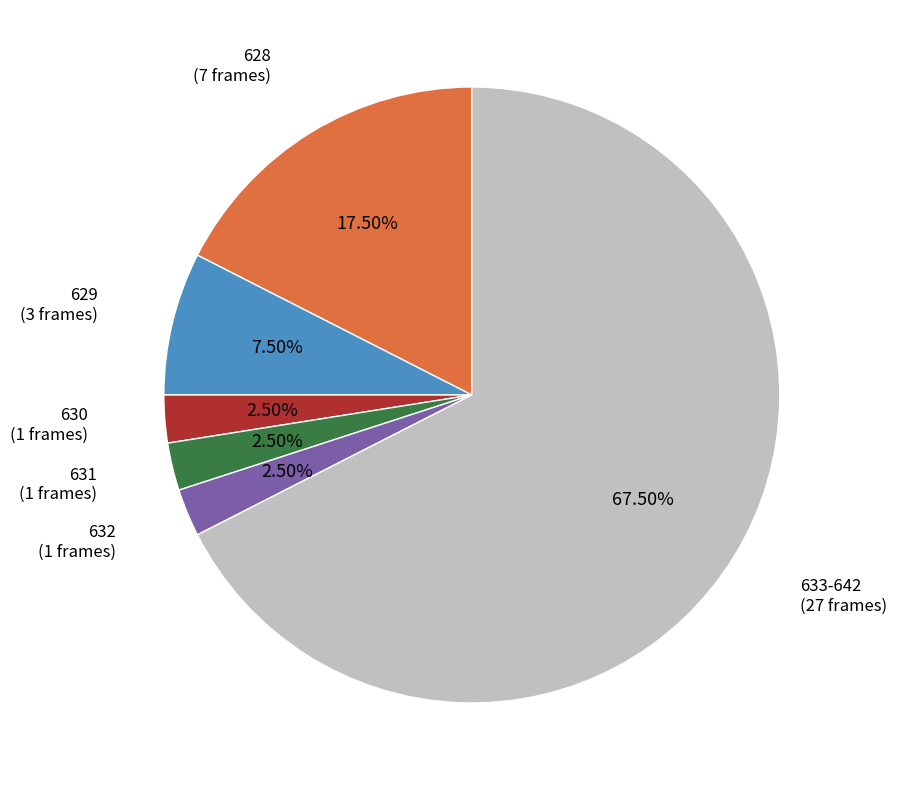

Is there any slice that represents more than half of the pie?

Yes